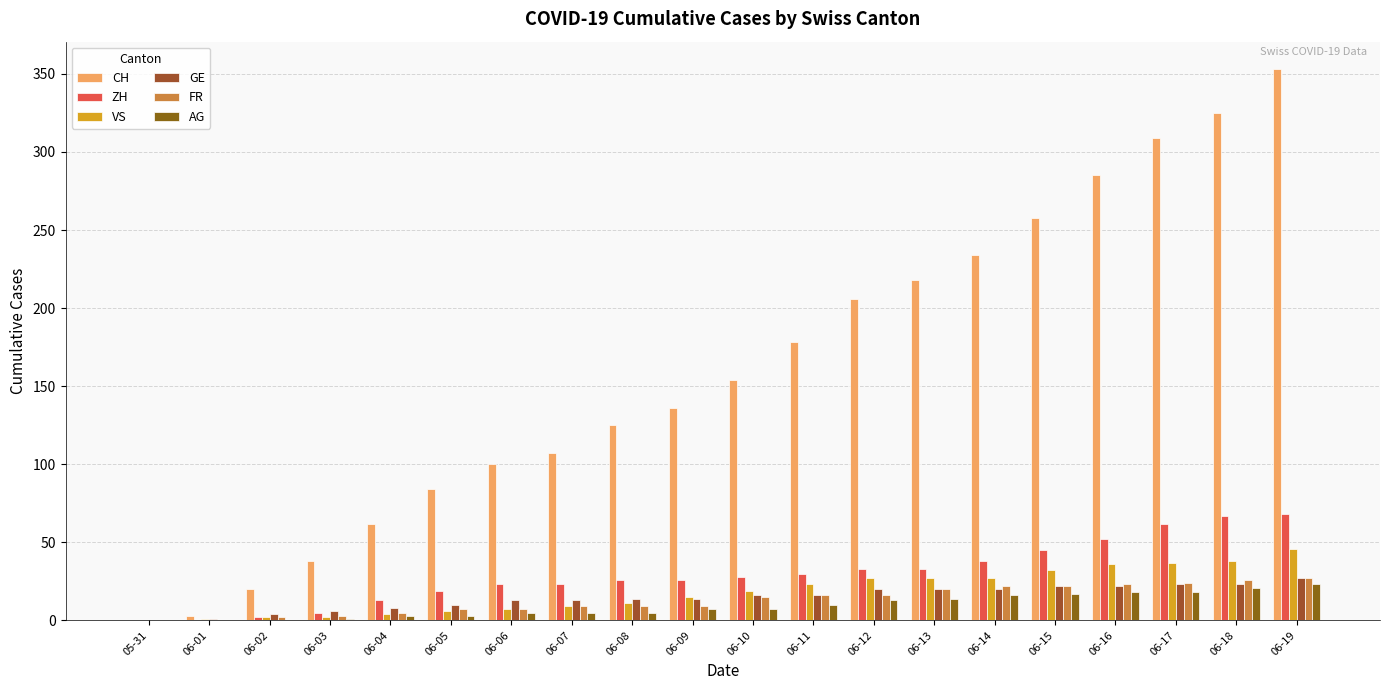

How many series are shown in this chart?

6